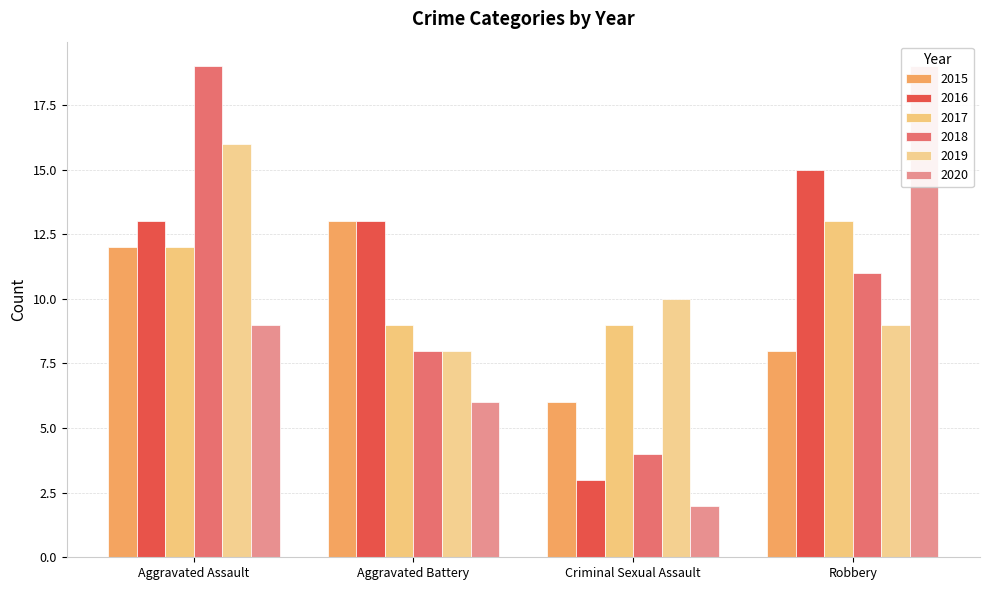

Reading left to right, list all the values displayed in this chart.

2015: 12	13	6	8
2016: 13	13	3	15
2017: 12	9	9	13
2018: 19	8	4	11
2019: 16	8	10	9
2020: 9	6	2	19